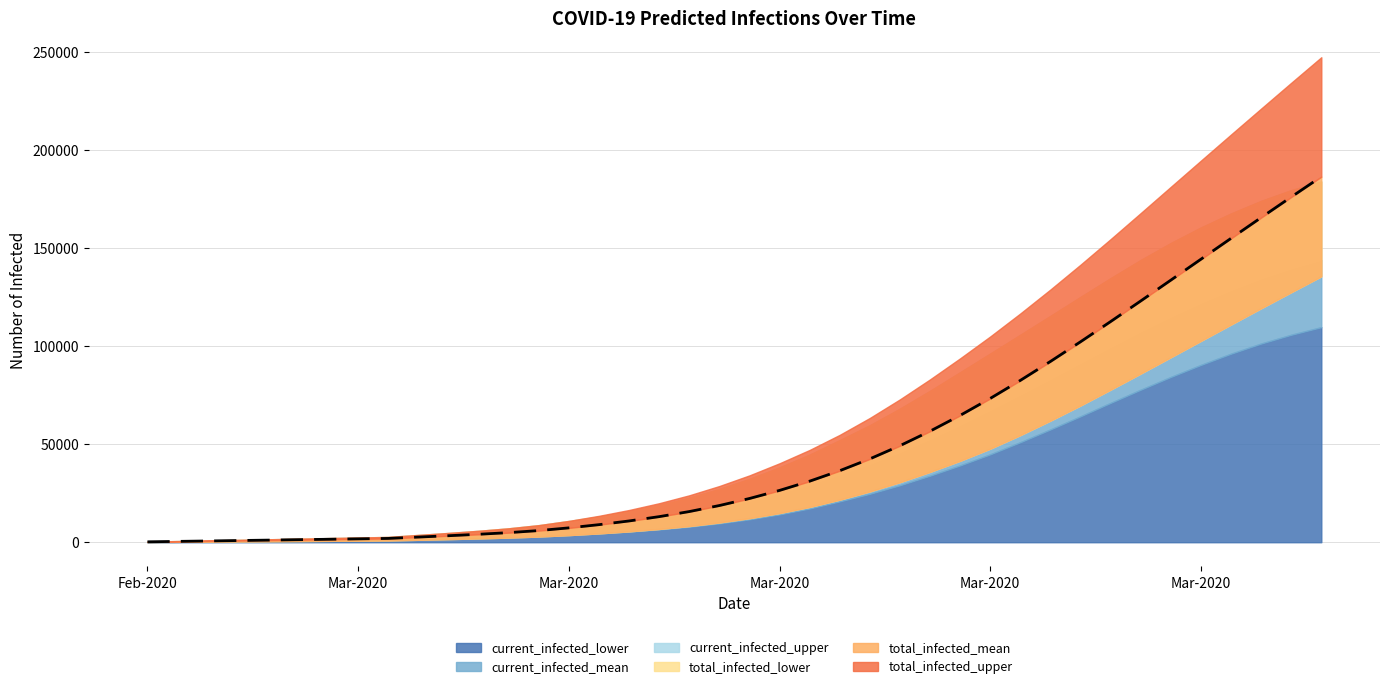

At which category does the chart reach its peak across all series?

39